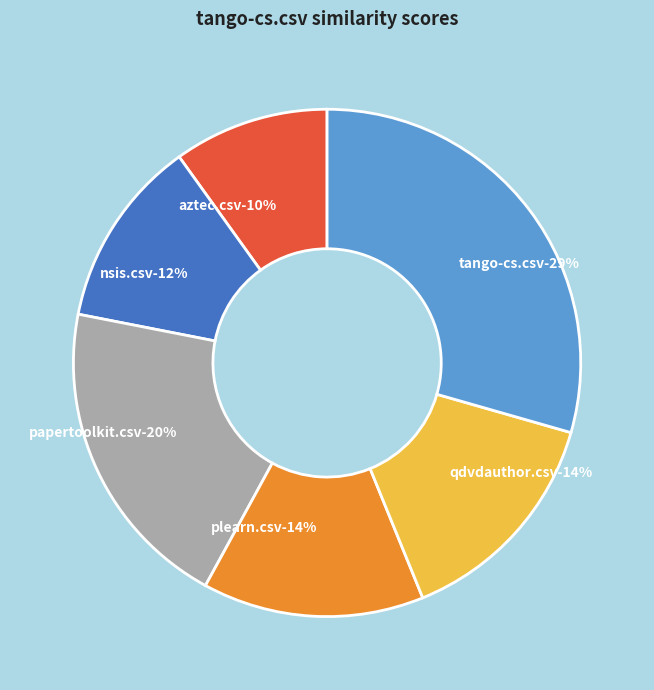

Does any single category account for the majority?

No